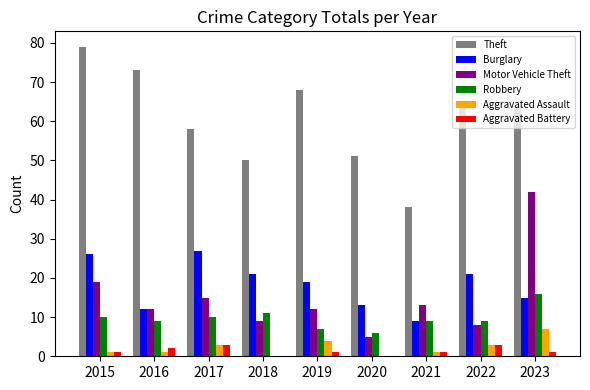

At which label does Motor Vehicle Theft first exceed 12?

2015